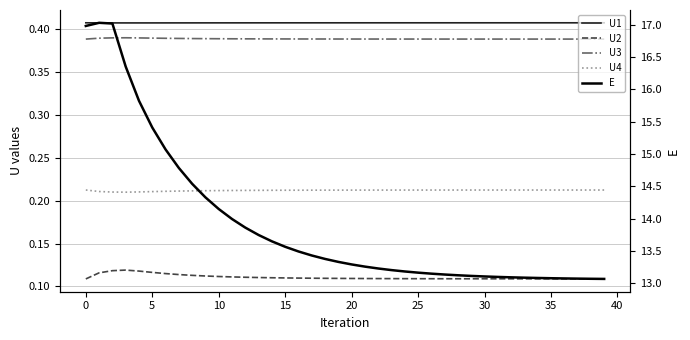

Read the U3 value at 5.

0.4